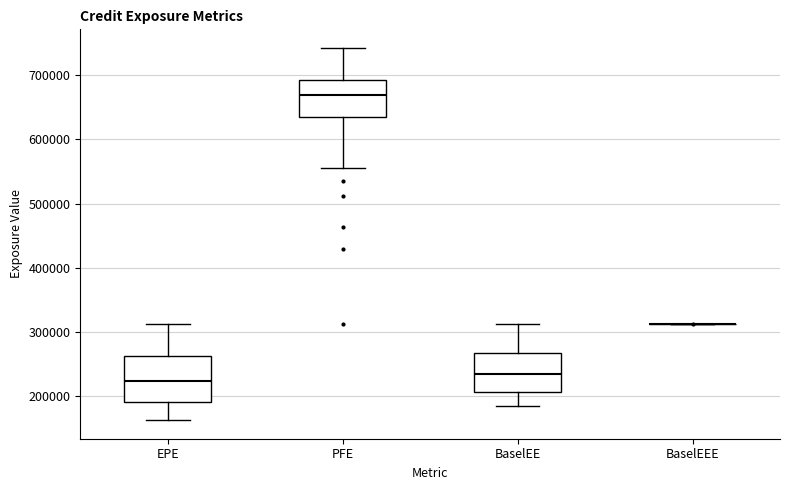

Reading left to right, transcribe this box plot: for each box, give where its median line is, the range the box spans, and where its two whiskers end, as read against the y-axis. The values are not printed on the chart, so give them approximately, as read against the axis.

EPE: median 220000, box 190000 to 260000, whiskers 160000 to 310000
PFE: median 670000, box 640000 to 690000, whiskers 560000 to 740000
BaselEE: median 230000, box 210000 to 270000, whiskers 180000 to 310000
BaselEEE: box collapsed to a line at 310000, whiskers 310000 to 310000